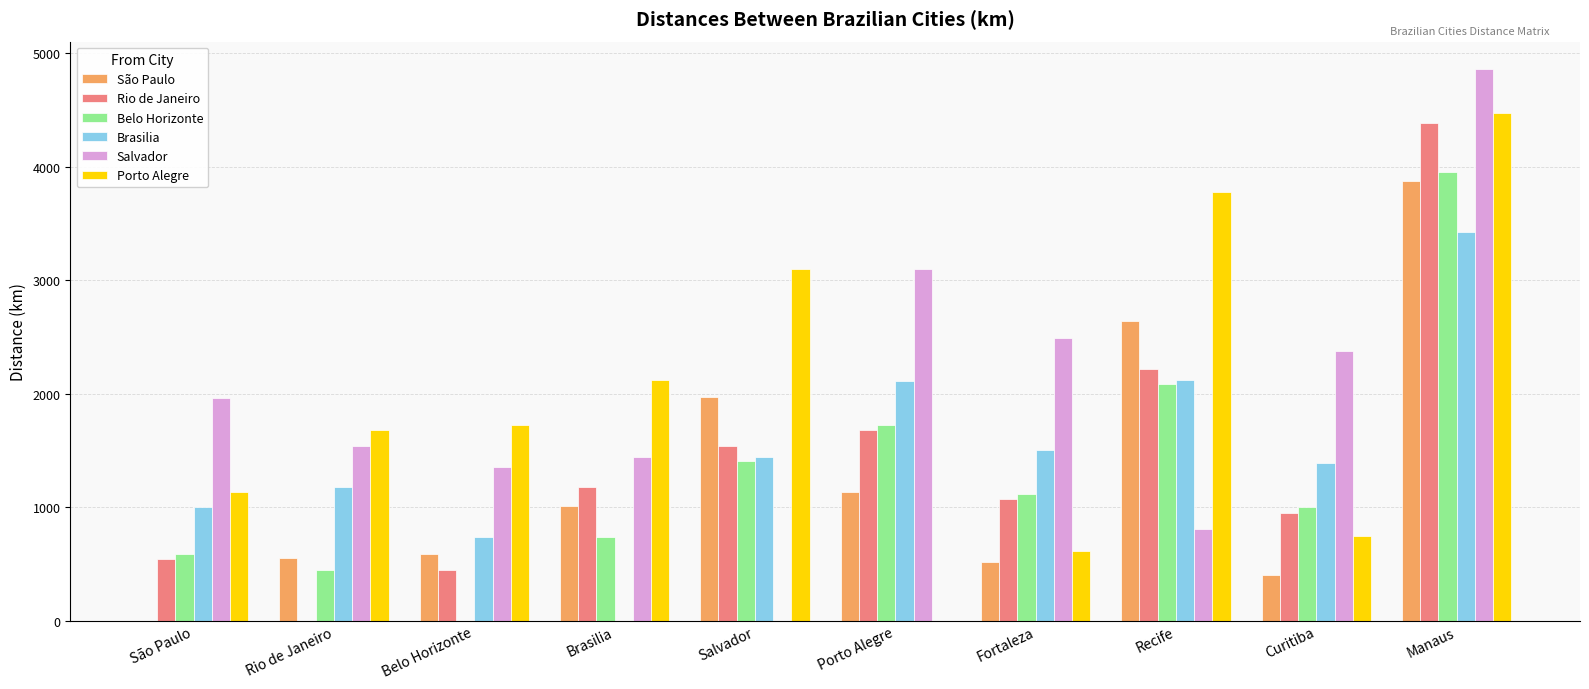

At which category is the sum across all series the highest?

Manaus